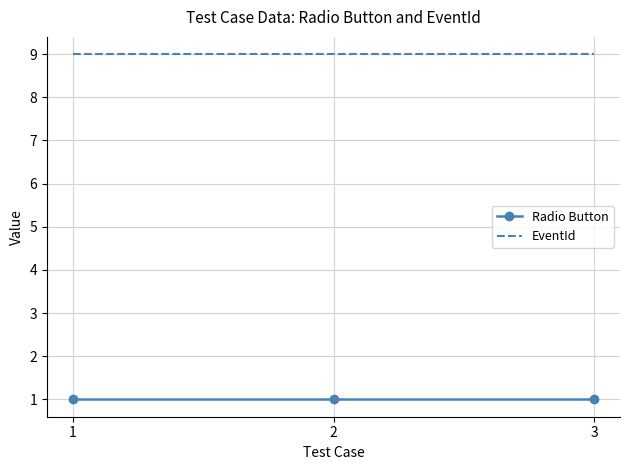

At how many categories does at least one series exceed 7?

3